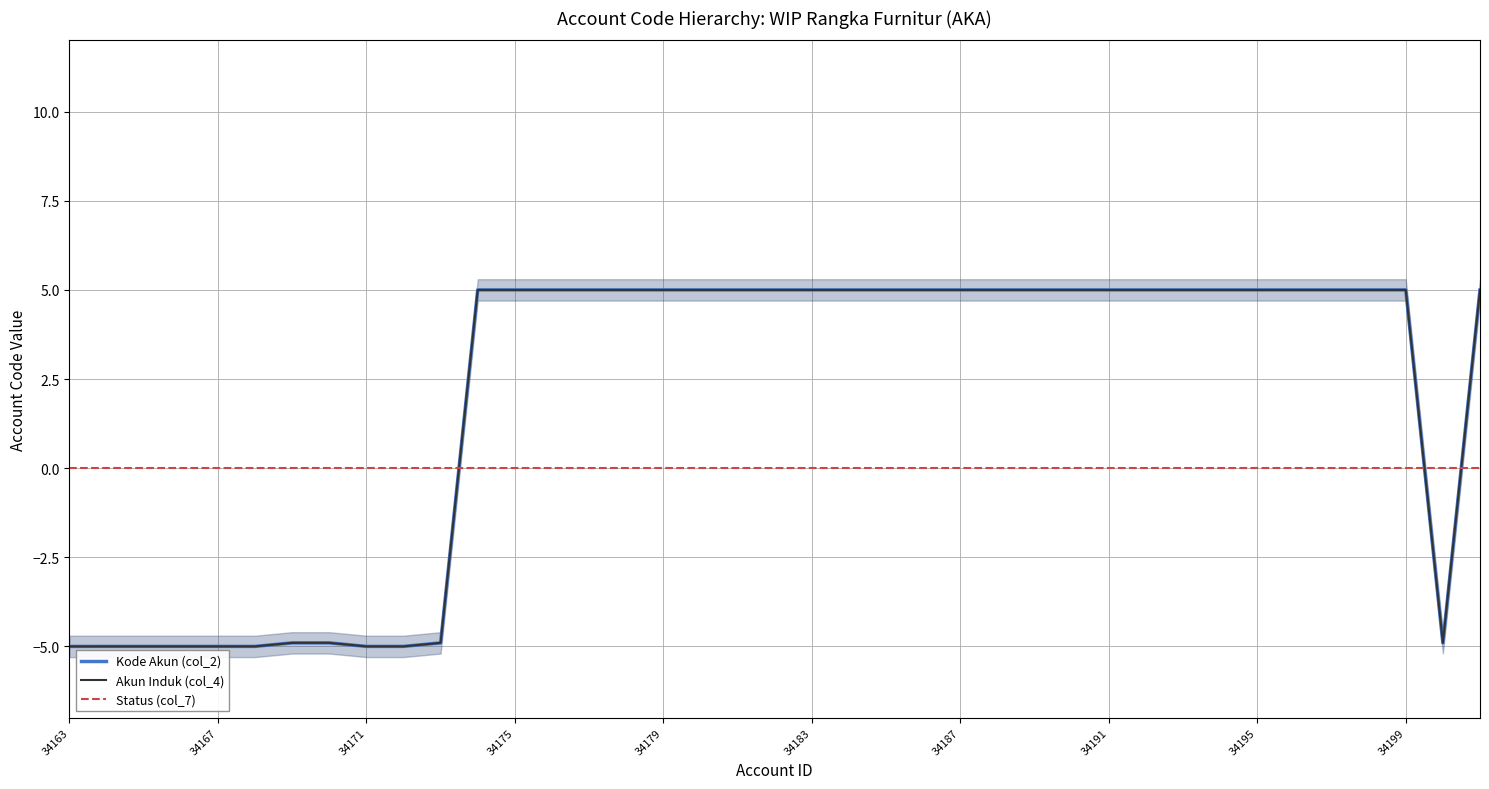

What is the minimum value shown in the chart?

-5.0